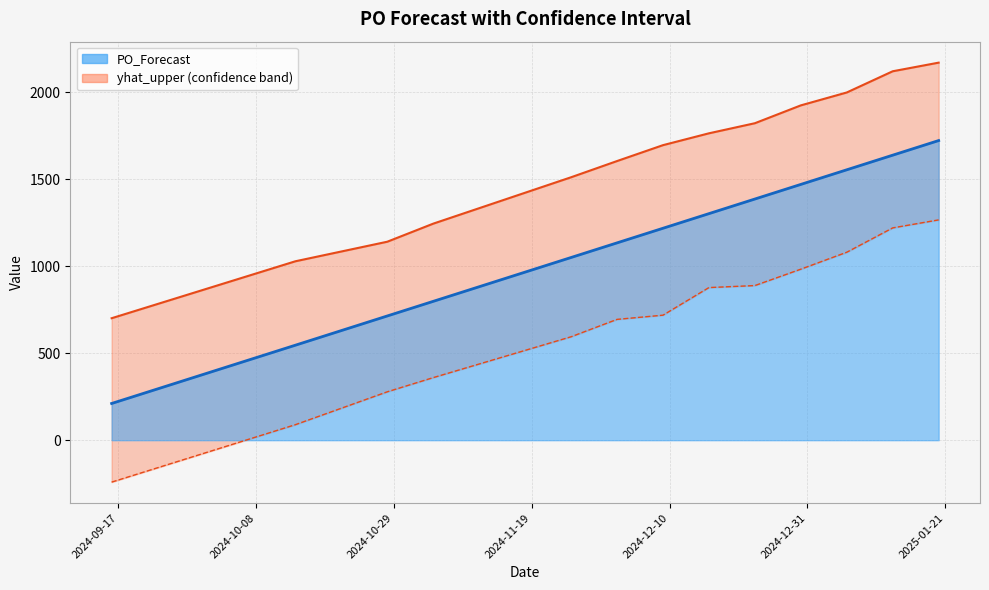

Rank the categories by yhat_lower value from highest to lowest.

2025-01-20, 2025-01-13, 2025-01-06, 2024-12-30, 2024-12-23, 2024-12-16, 2024-12-09, 2024-12-02, 2024-11-25, 2024-11-04, 2024-10-28, 2024-10-14, 2024-09-16